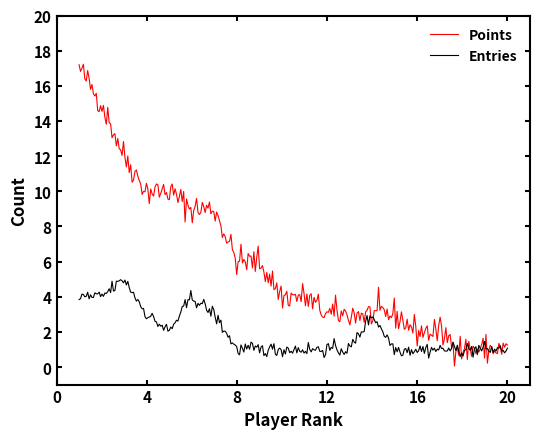

How many lines are shown in the chart?

2